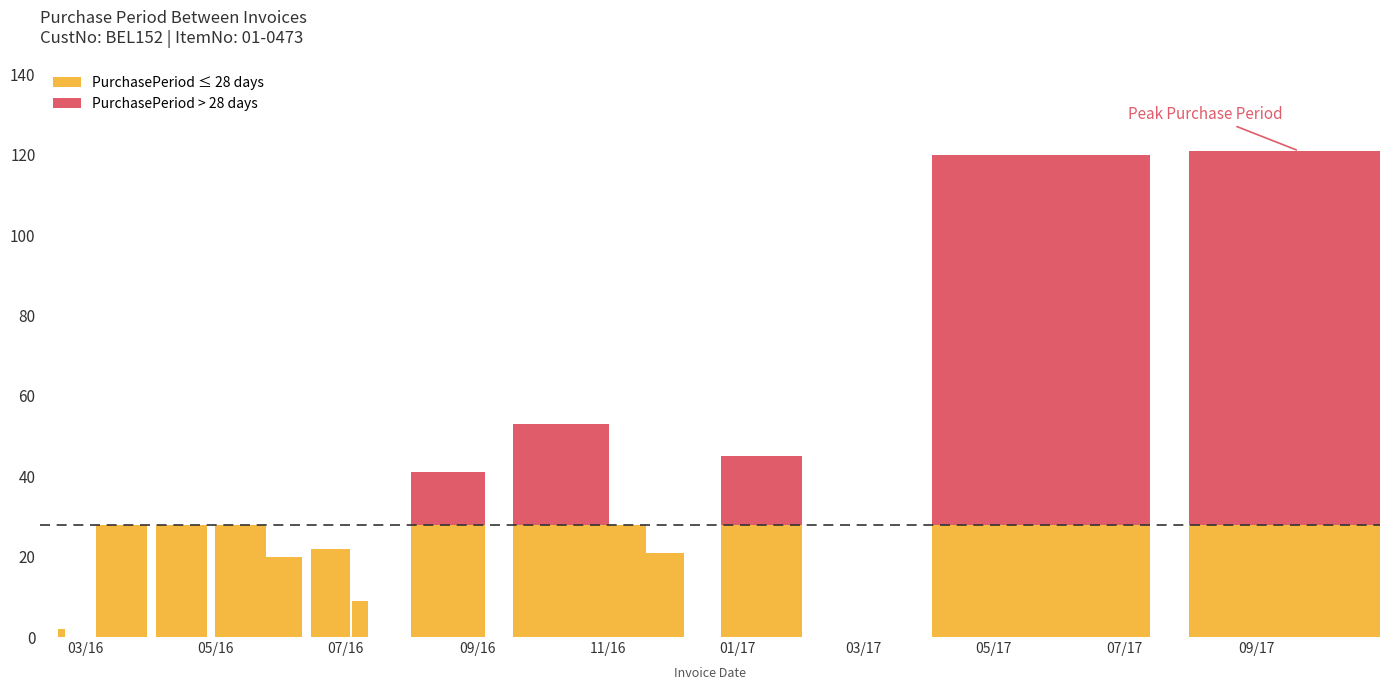

What is the greatest value displayed?

121